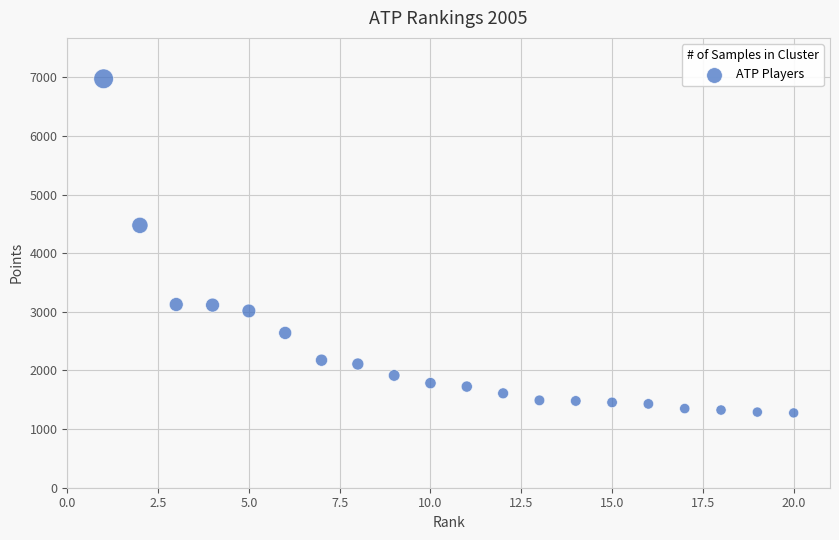

What Y value in the scatter plot is closest to 4125?

4475